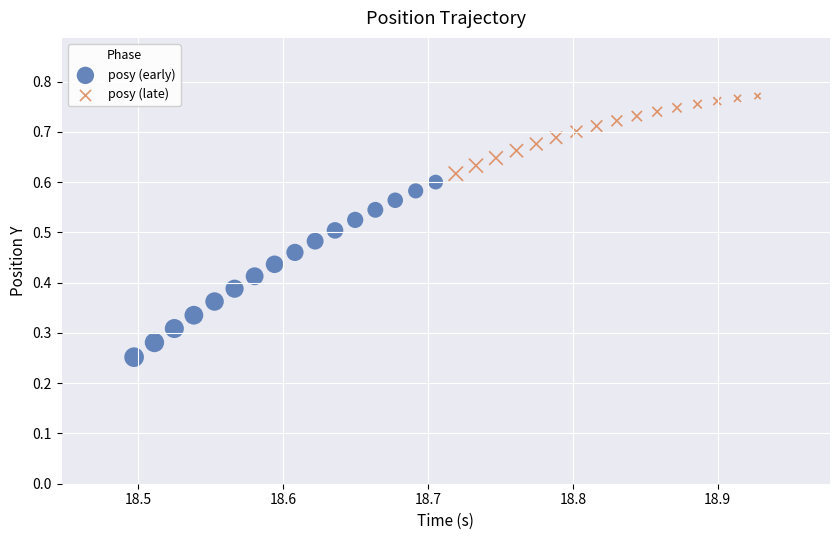

Which series has the largest Y range (max minus min)?

posy (early)